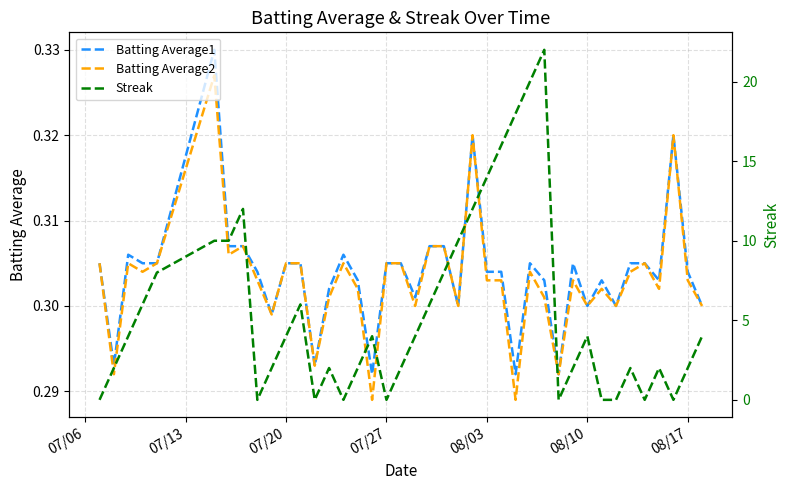

Is it true that Batting Average1 equals 0.2 at 07/20?

False